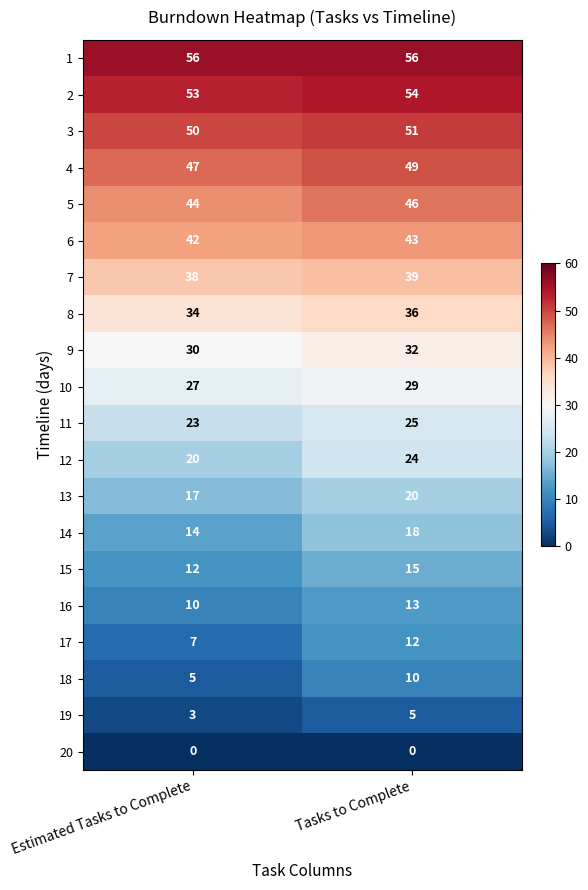

What is the sum of all 6 values?

85